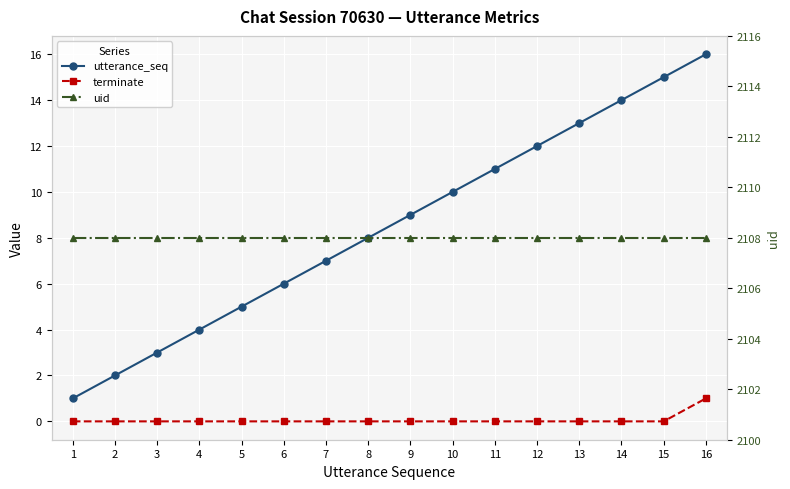

Between 14 and 2, which is larger?

14